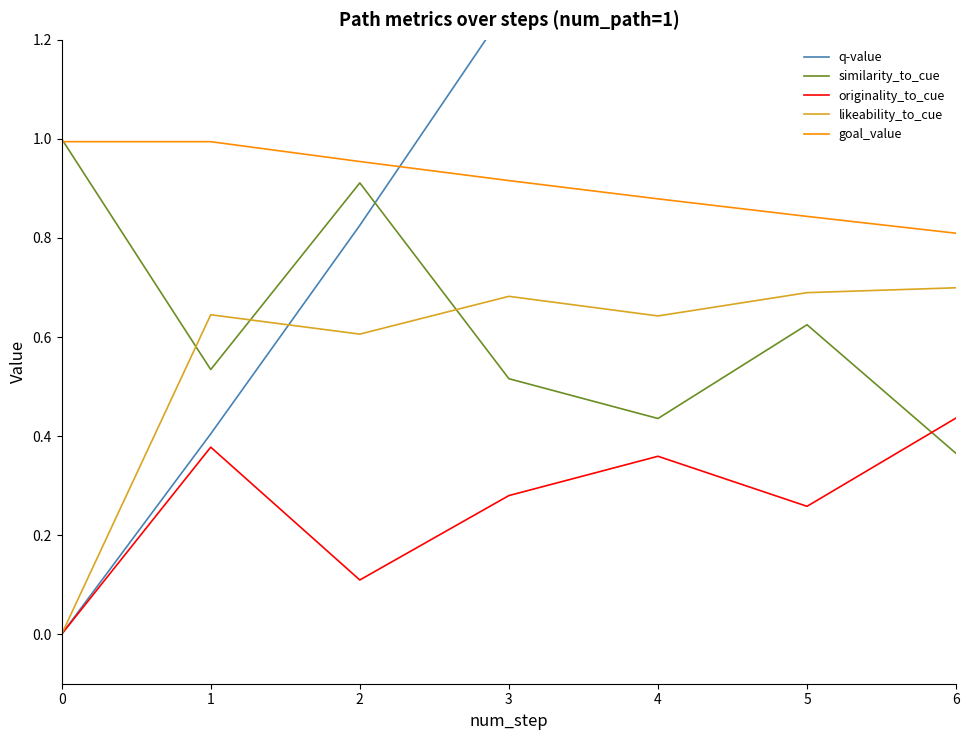

True or false: likeability_to_cue has a value of 0.7 at 5.

True